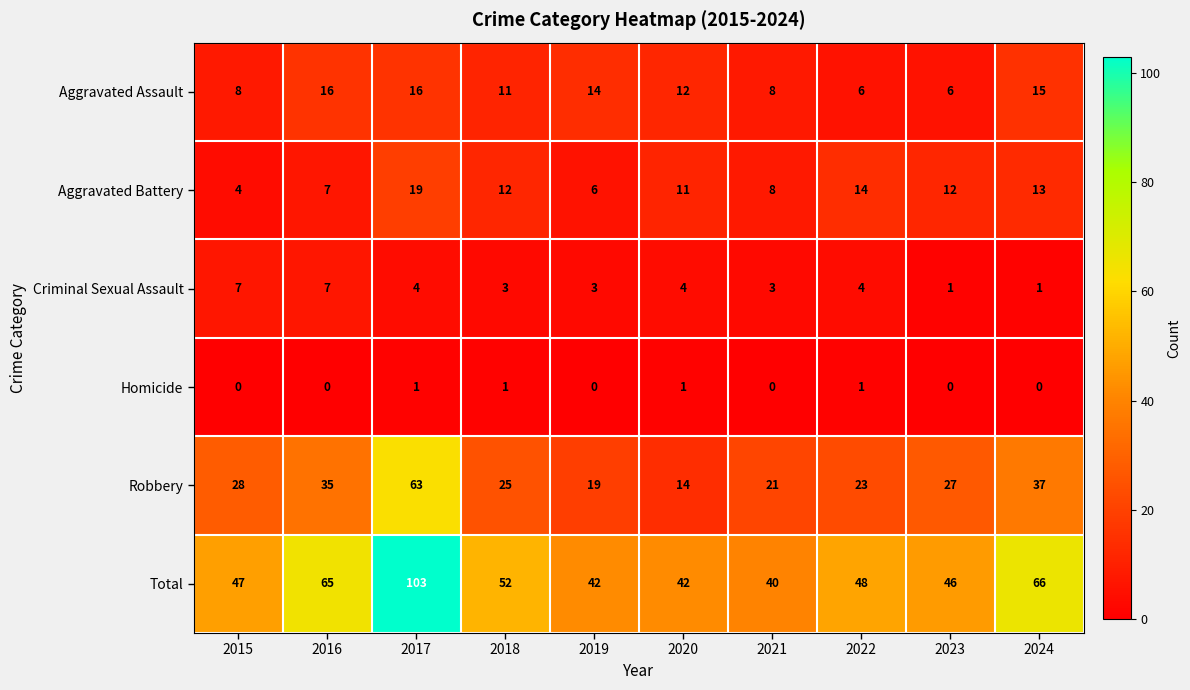

At 2019, list the series in order from largest to smallest.

Total, Robbery, Aggravated Assault, Aggravated Battery, Criminal Sexual Assault, Homicide